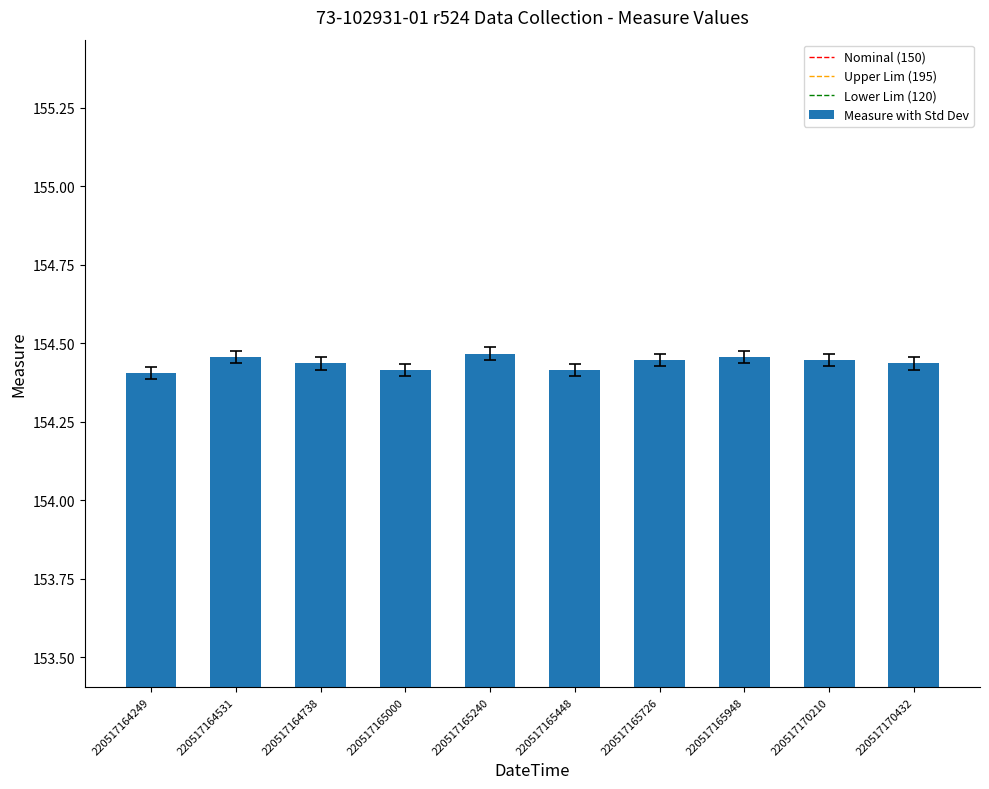

Approximately how many times larger is the value at 220517165000 compared to 220517164531?

1.0